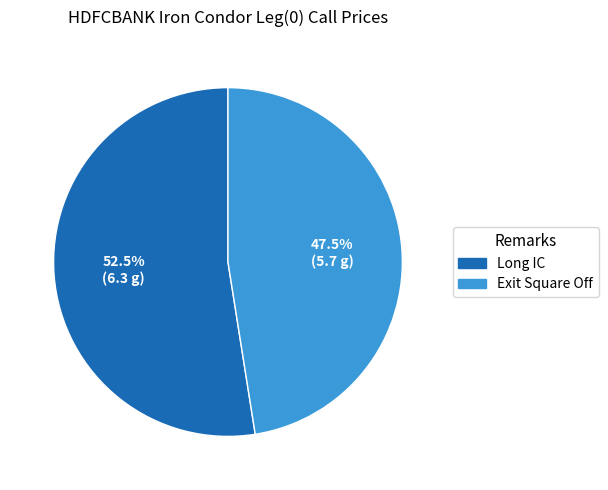

Count the number of slices in the pie.

2